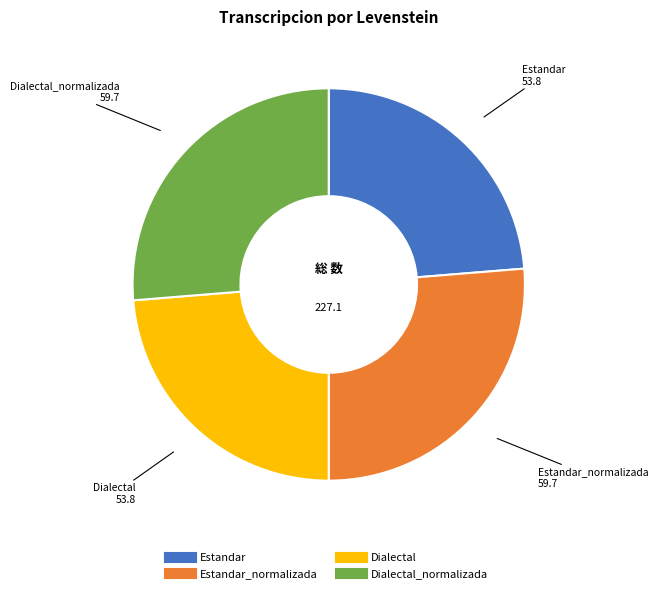

Is there a majority slice in this chart?

No